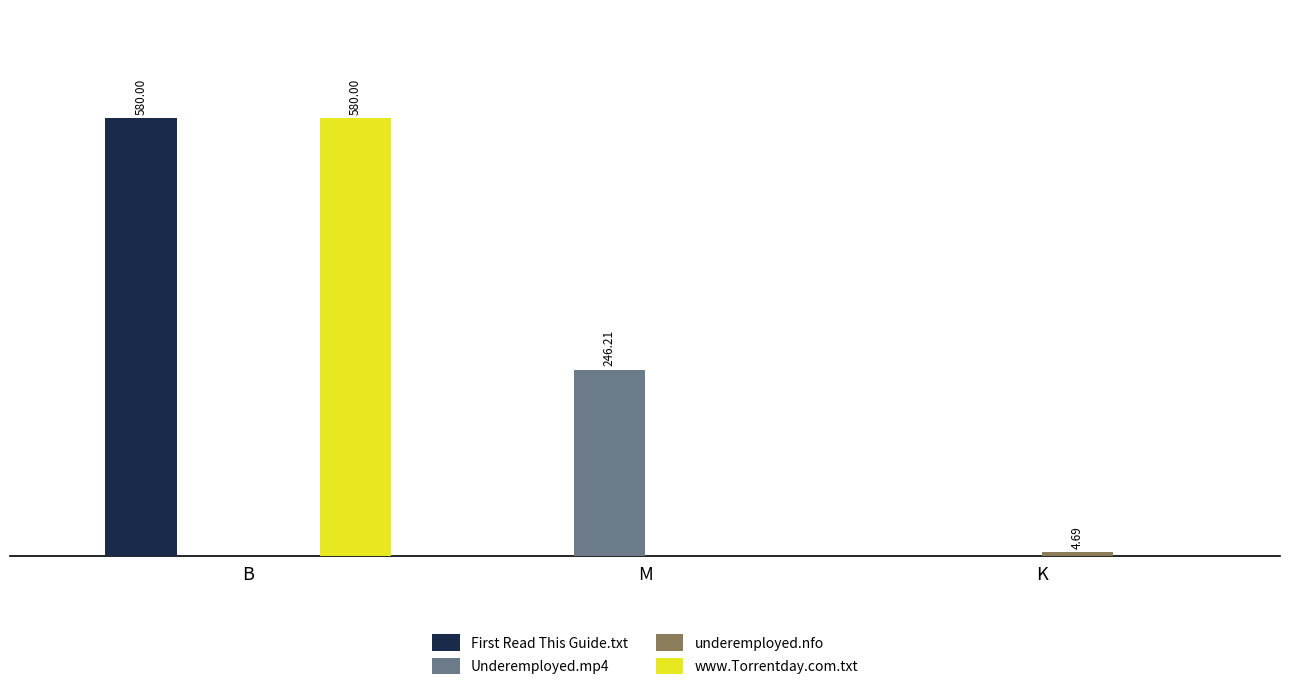

What position from the left is K?

3